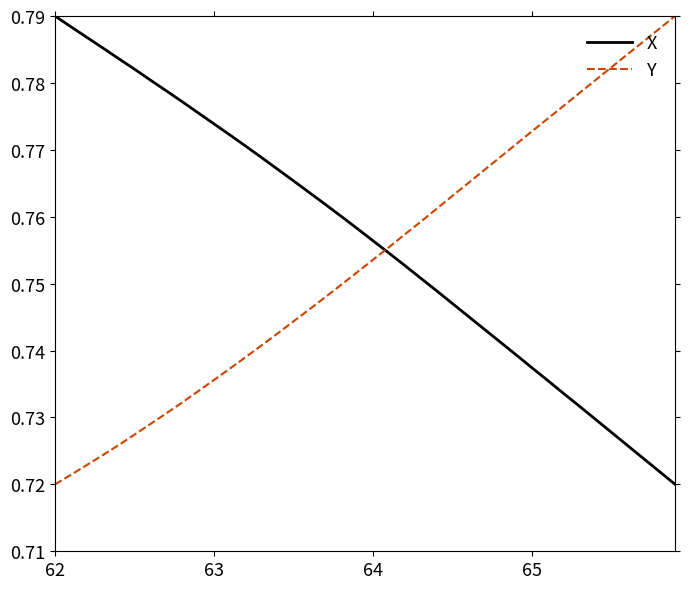

How many intersections are there between X and Y?

1